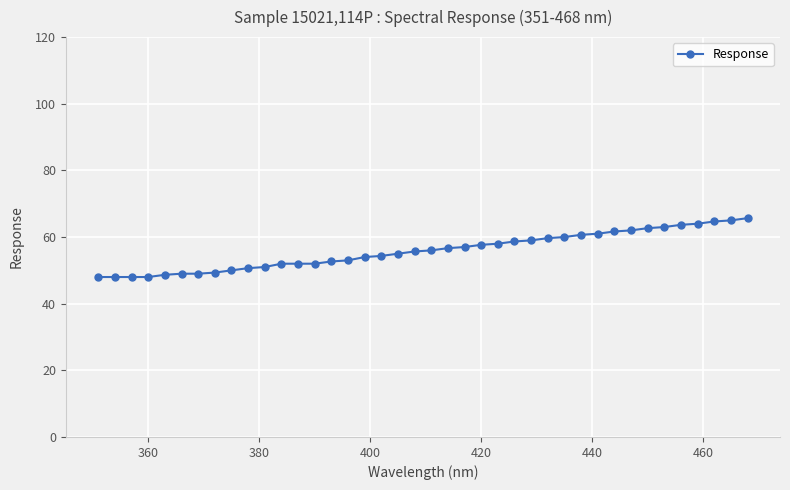

What is the average value?

55.9